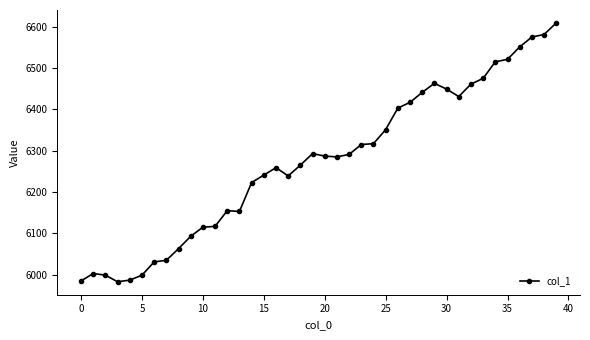

What is the average value?

6274